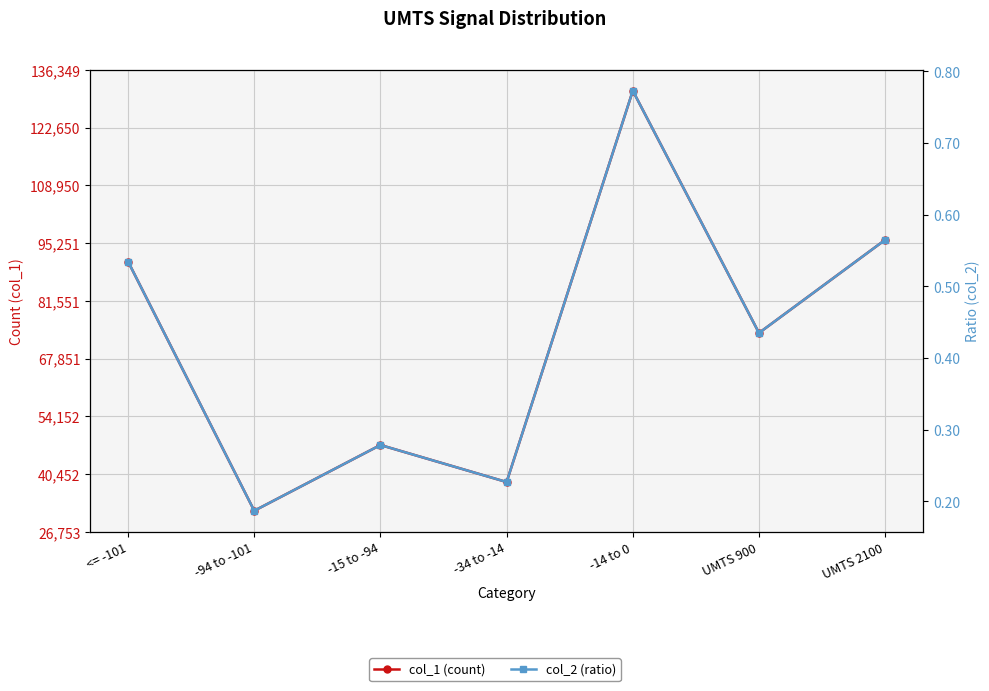

Is this an area chart (filled region under the line)?

No